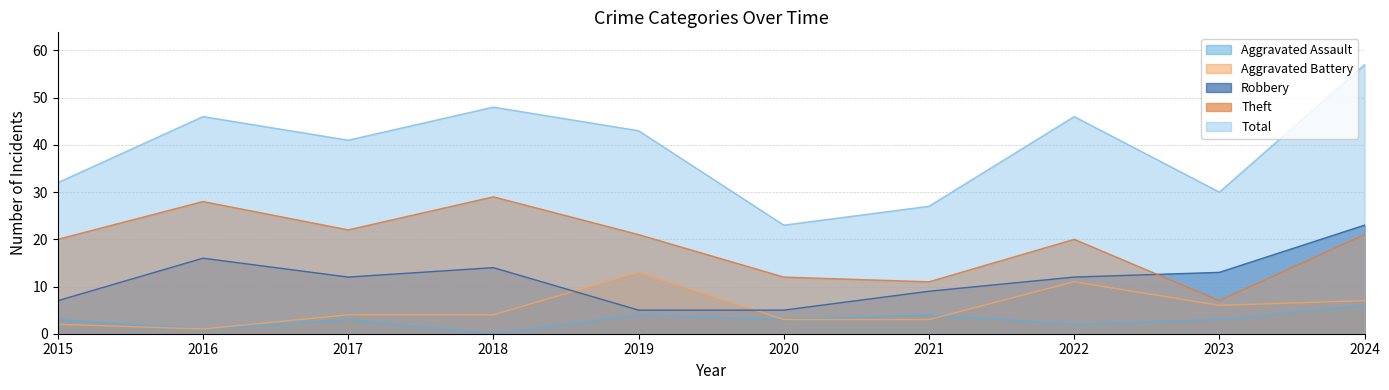

What is the total value across all series at 2017?

82